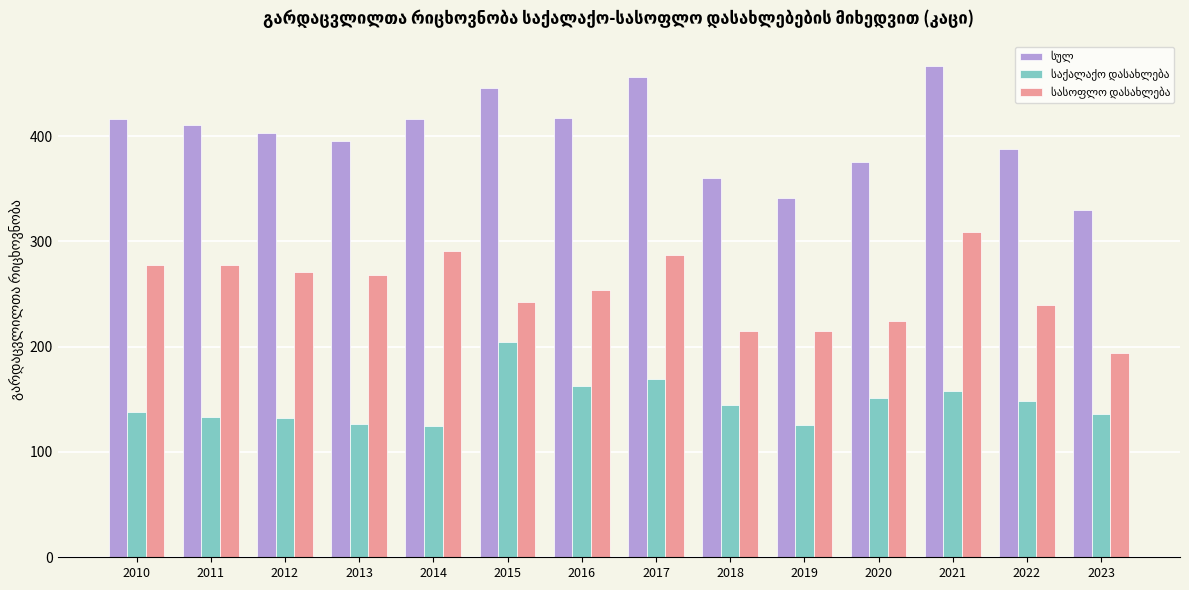

What is the total value across all series at 2017?

912